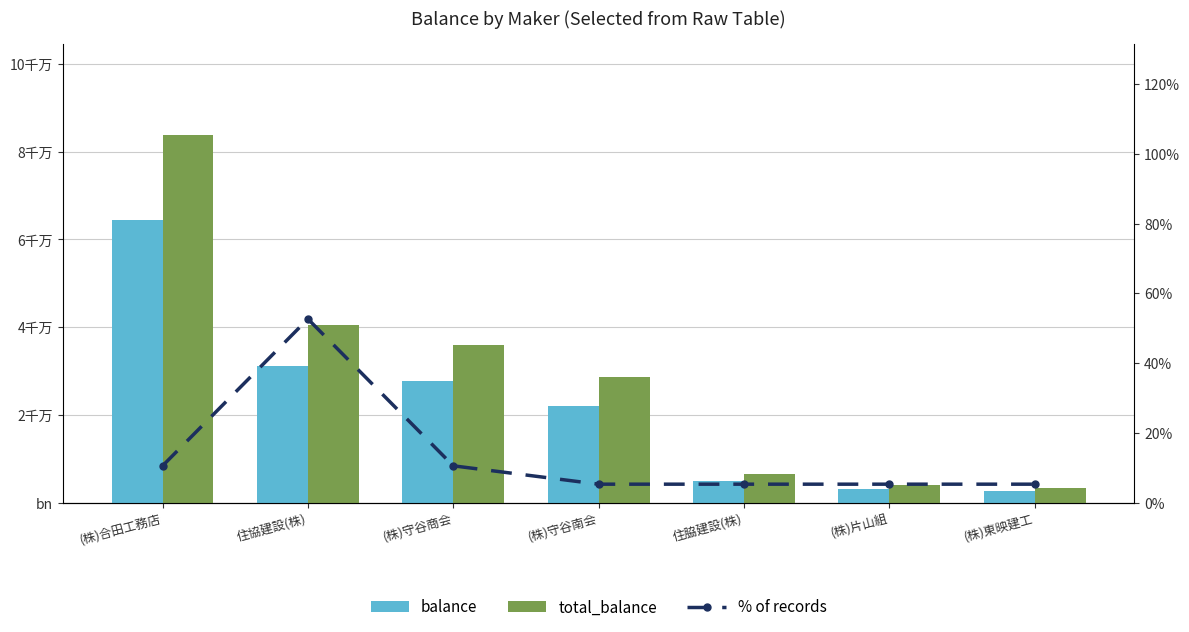

Is it true that total_balance equals 5000299.4 at (株)東映建工?

False